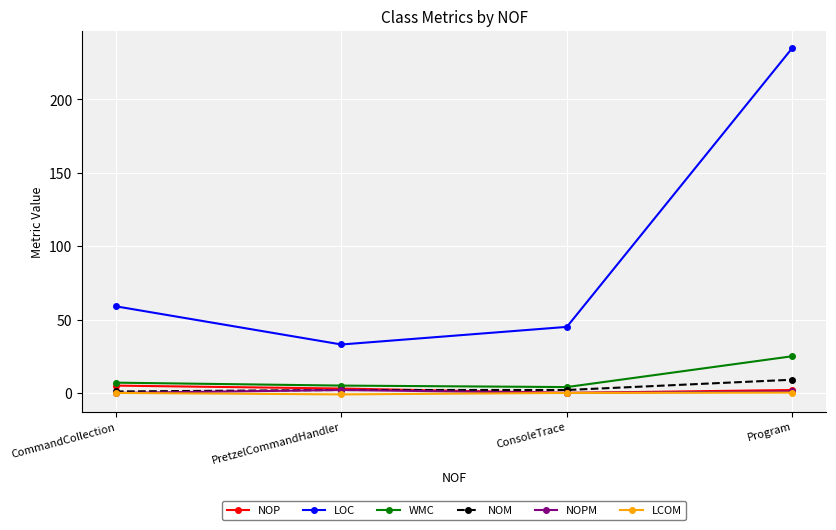

What is the label of the 2nd point from the right?

ConsoleTrace